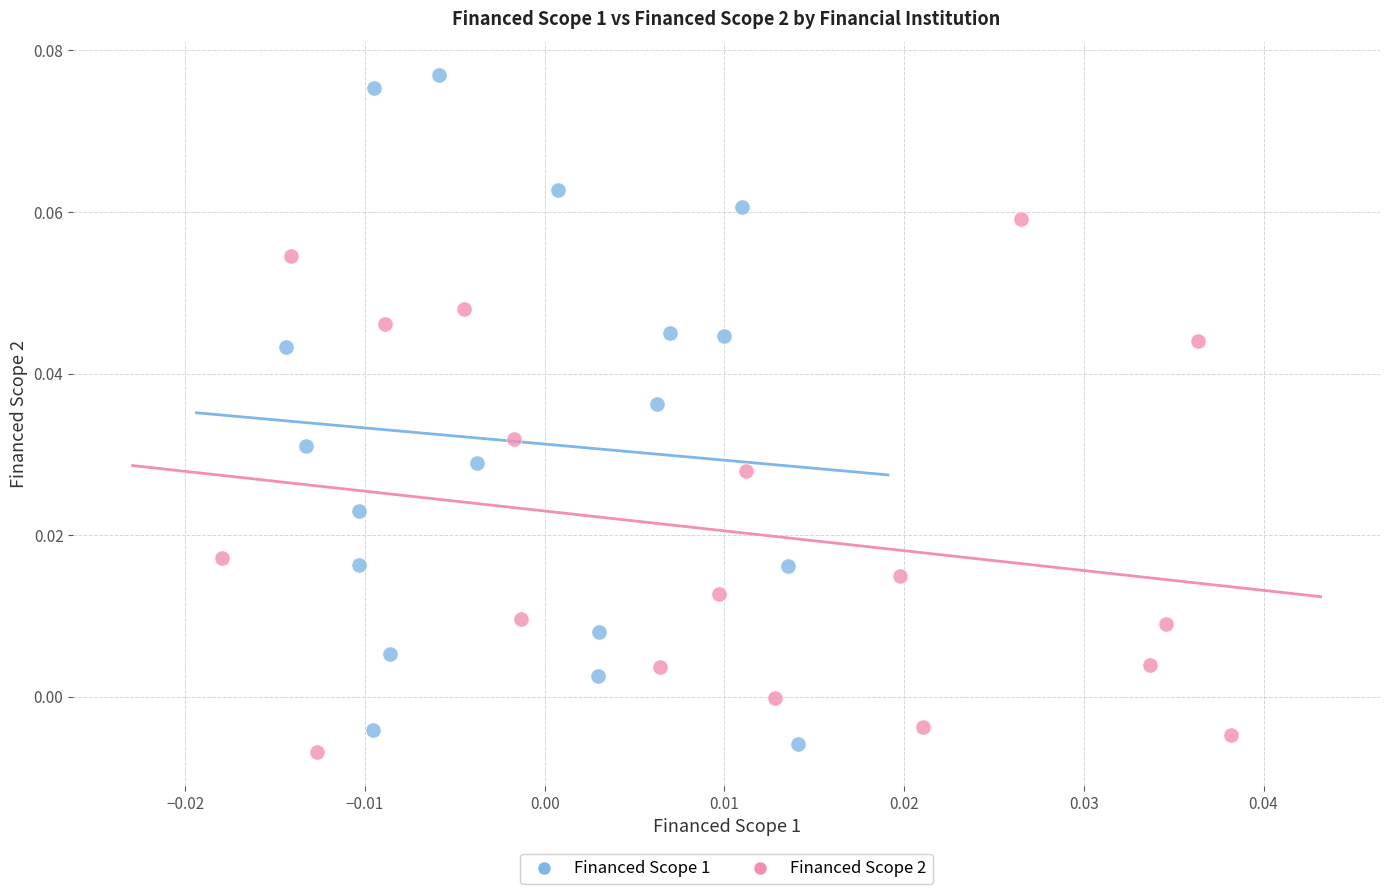

Which series has the widest spread of Y values?

Financed Scope 1